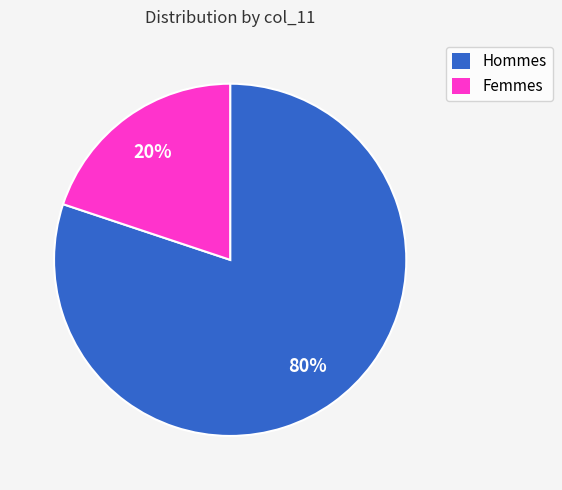

Is there a majority slice in this chart?

Yes